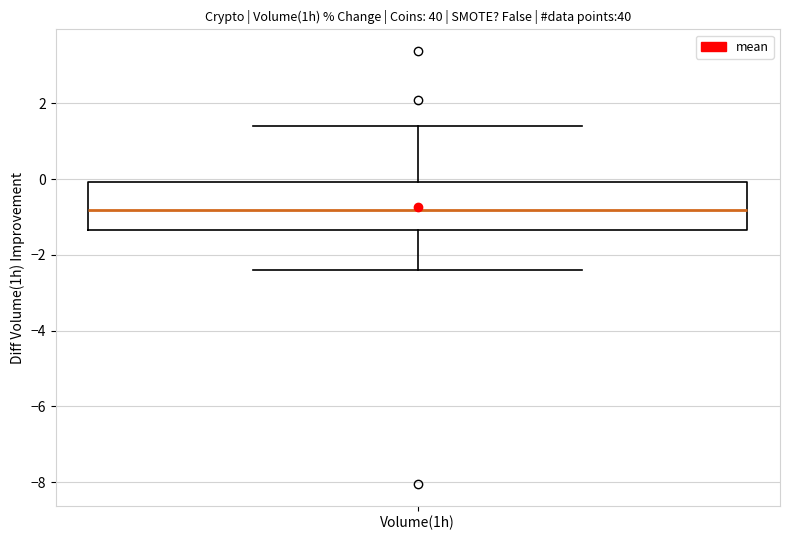

Read this box plot against the y-axis: the position of the median line, the range covered by the box, and the ends of both whiskers. The values are not printed on the chart, so give them approximately, as read against the axis.

median -0.8, box -1.4 to 0.0, whiskers -2.4 to 1.4